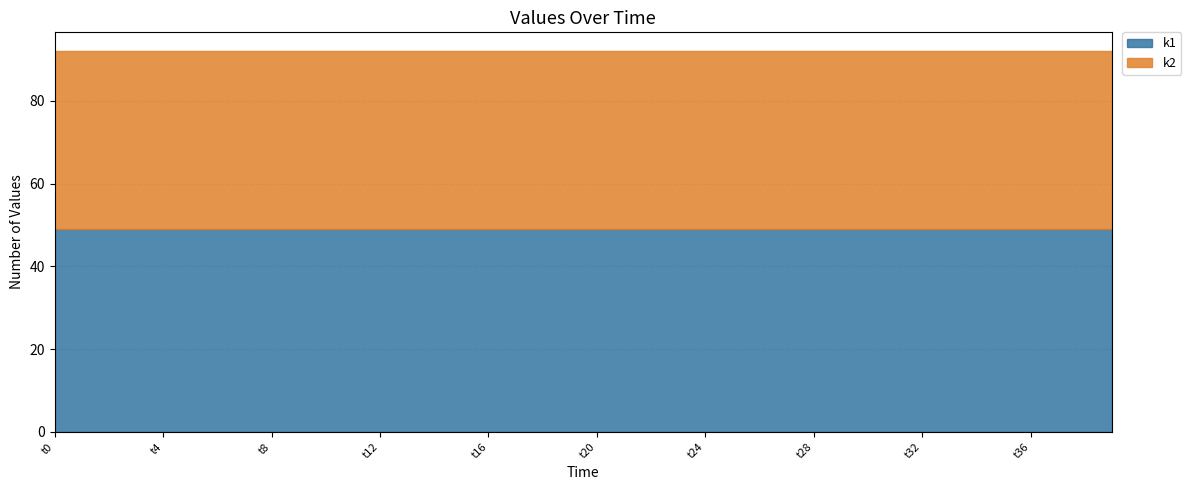

What is the maximum value for k1?

49